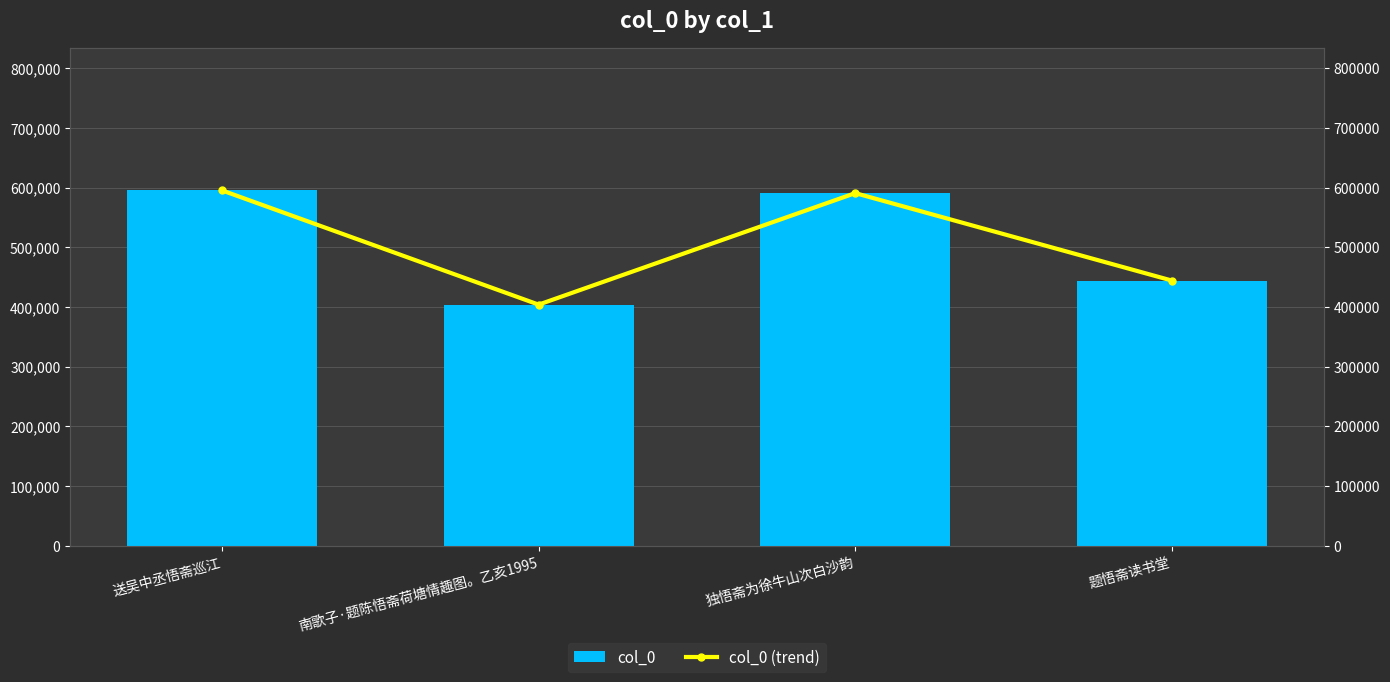

Which has a higher value, 送吴中丞悟斋巡江 or 独悟斋为徐牛山次白沙韵?

送吴中丞悟斋巡江